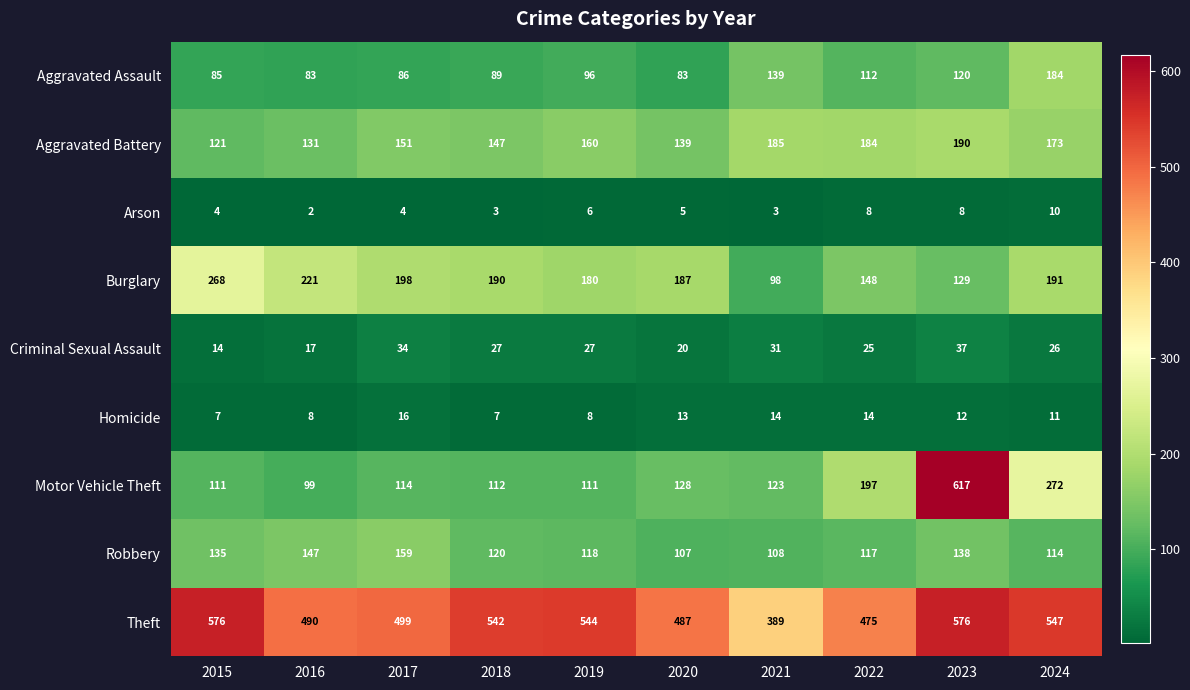

Between 2017 and 2023, which series saw the biggest shift?

Motor Vehicle Theft